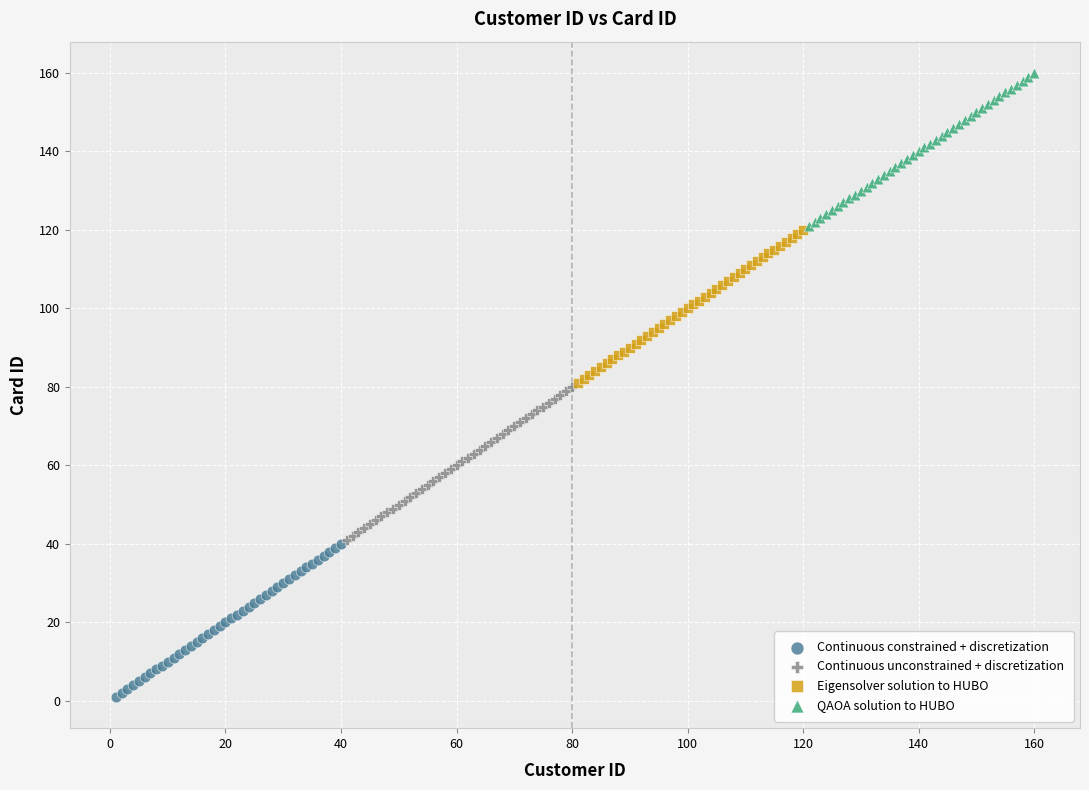

Which series reaches the minimum Y coordinate?

Continuous constrained + discretization